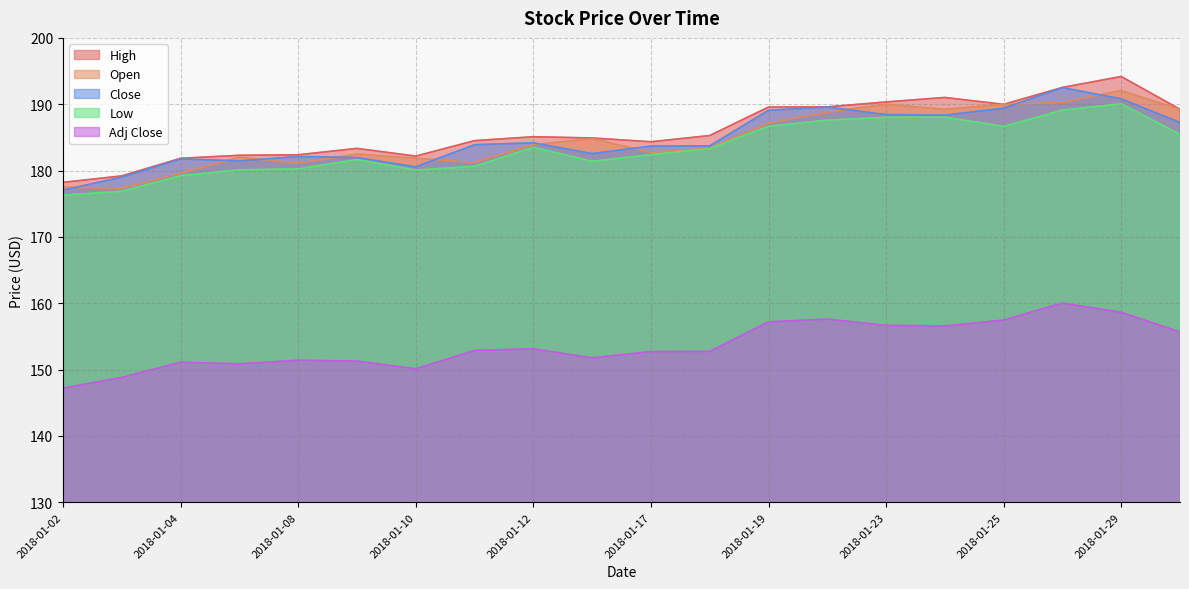

At which category does Close reach its first local valley?

2018-01-05